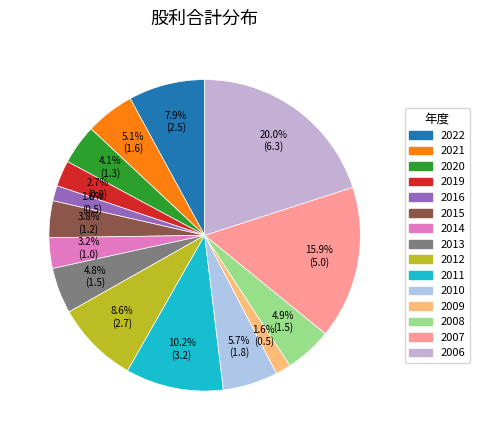

To the nearest percent, what percentage of the pie is 2012?

9%